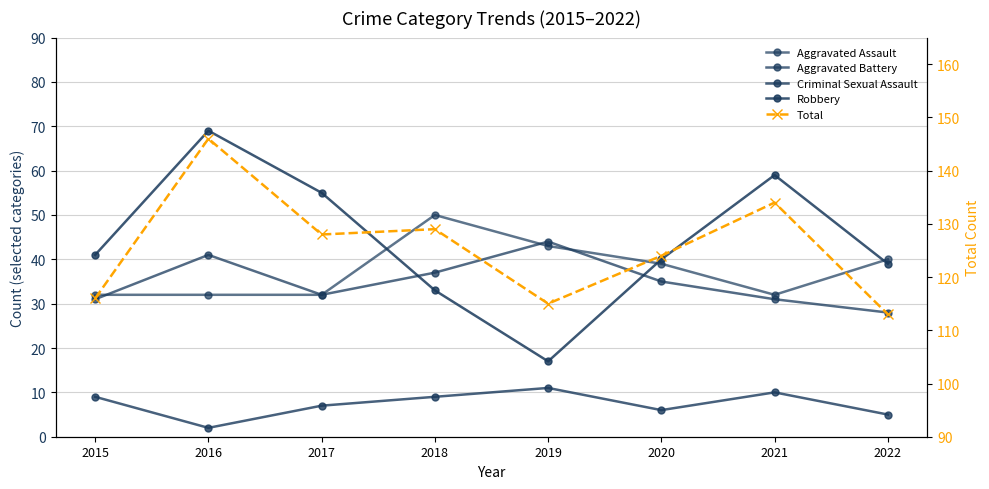

How many interior local peaks does the Criminal Sexual Assault series have?

2